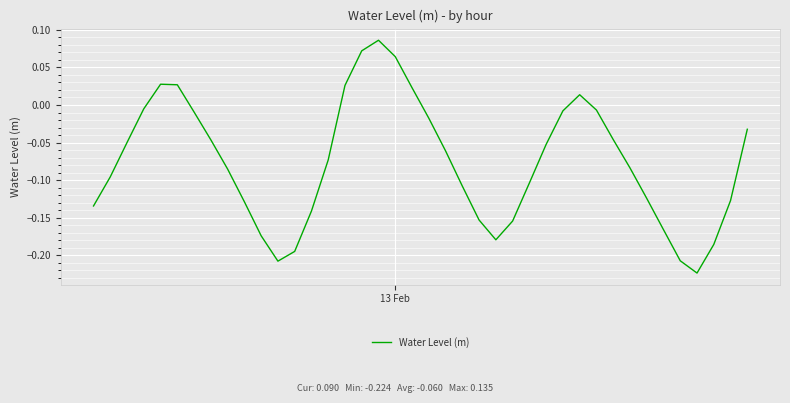

What is the difference between the maximum and minimum values?

0.3